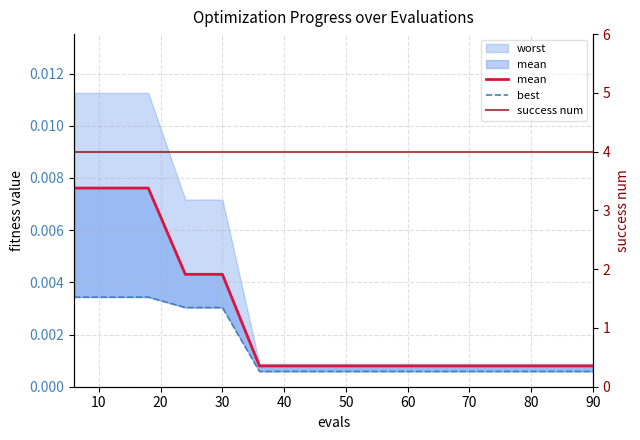

True or false: success num and best cross at least once.

False